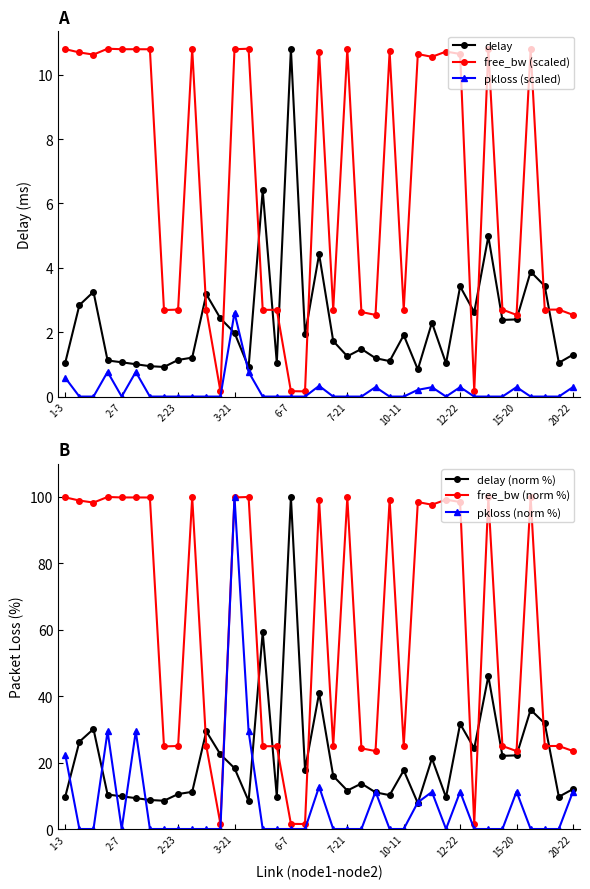

True or false: free_bw (norm %) and delay (norm %) cross at least once.

True